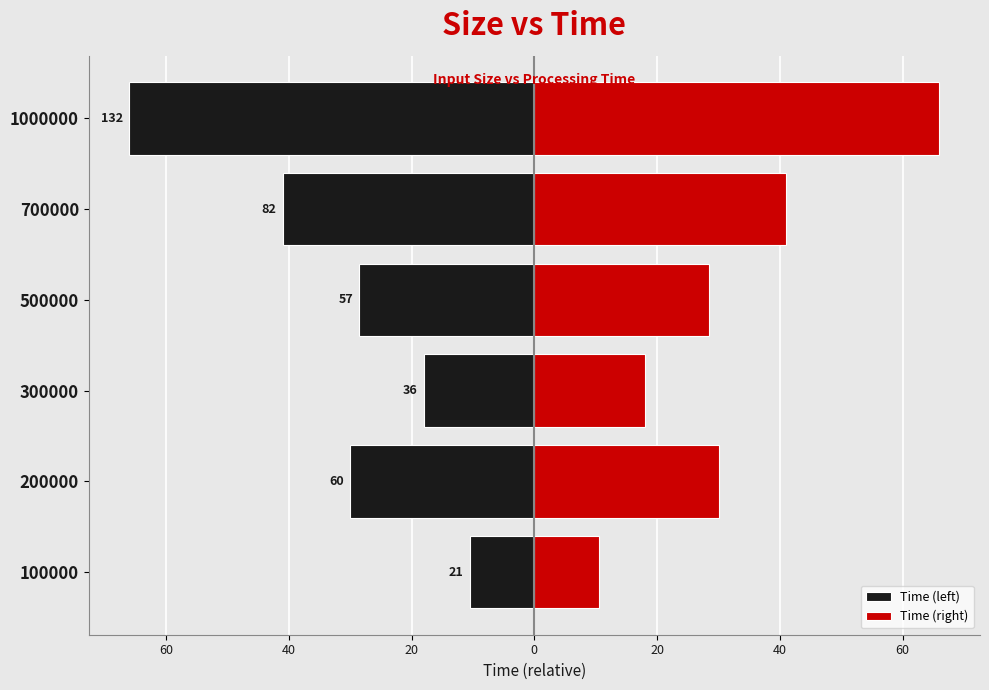

Which series has the largest range (max minus min)?

Time (left)